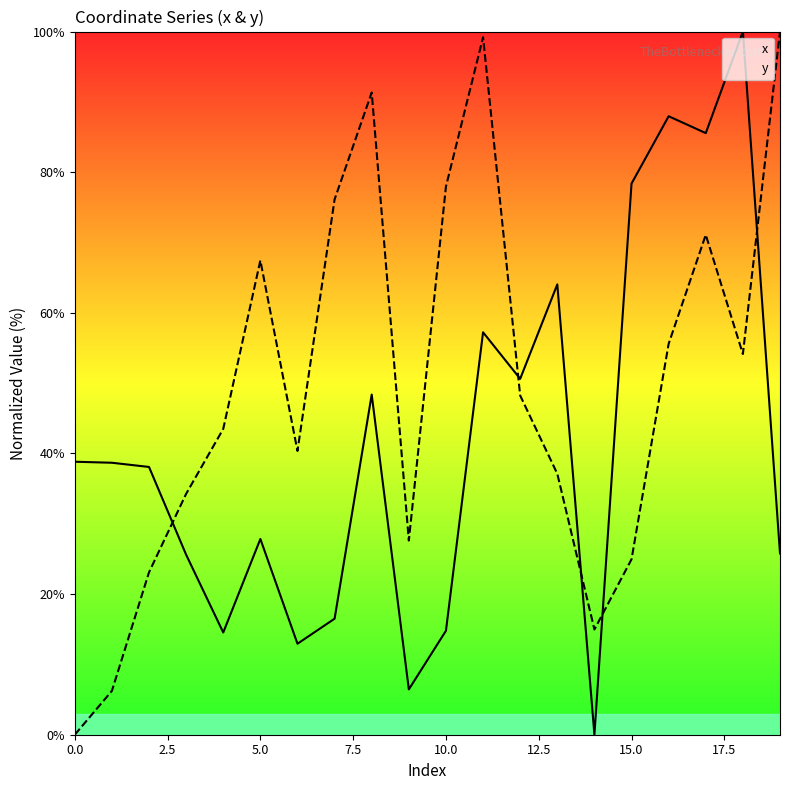

Rank the series by their average value, from lowest to highest.

x, y